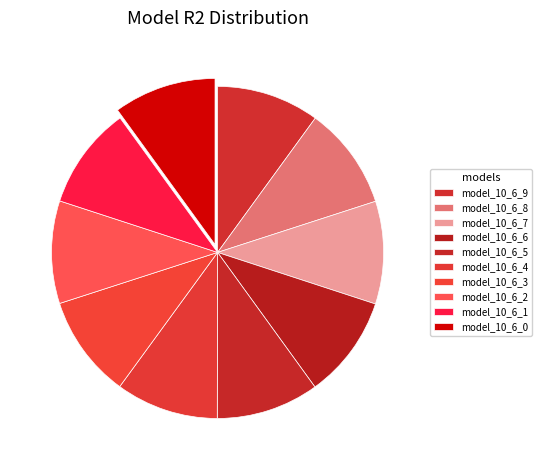

Does model_10_6_5 represent more than half of the total?

No